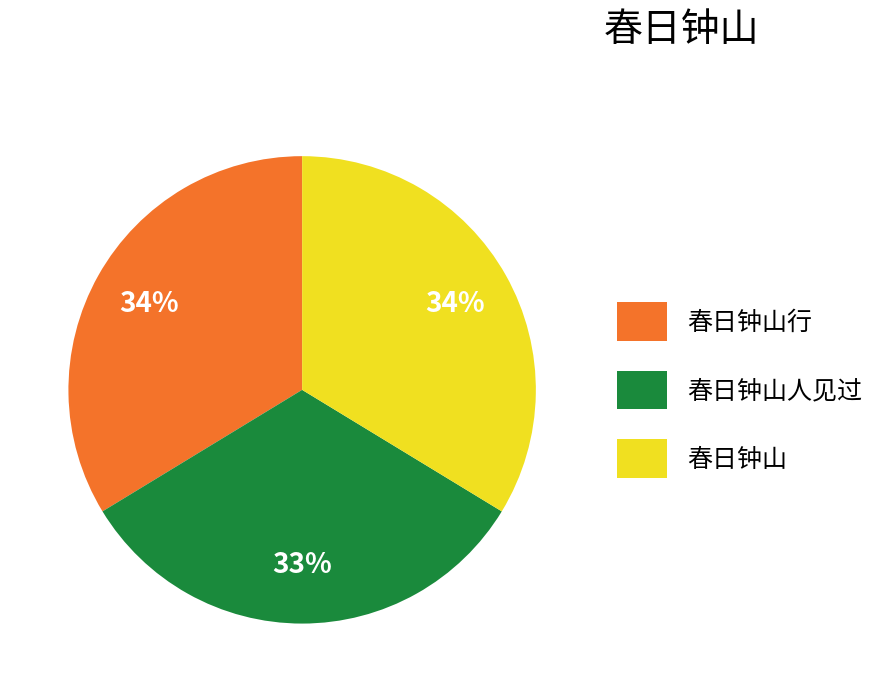

Do 春日钟山人见过 and 春日钟山 together represent more than half of the pie?

Yes